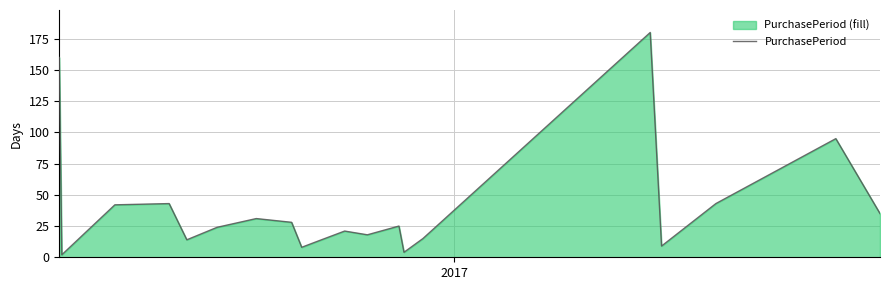

What is the difference between the maximum and minimum values?

178